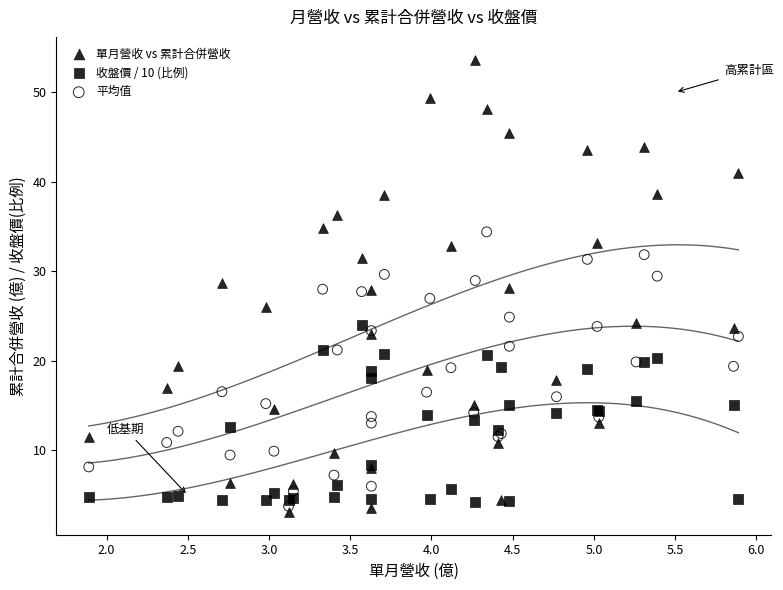

Which series has the widest spread of Y values?

單月營收 vs 累計合併營收